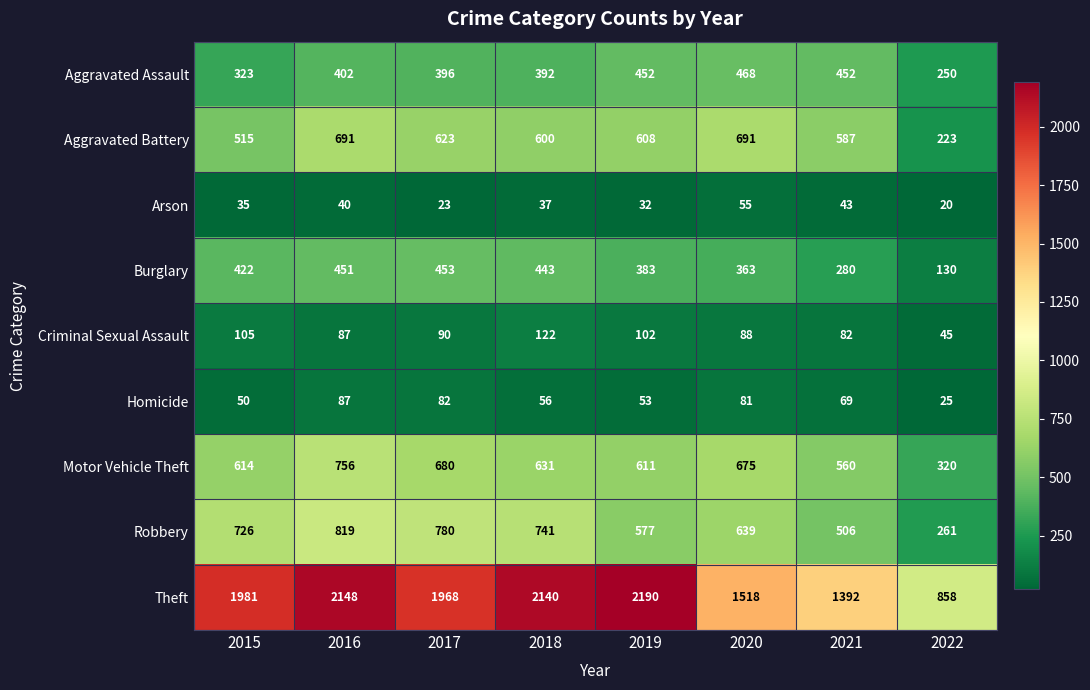

What is the average value of the Burglary series?

366